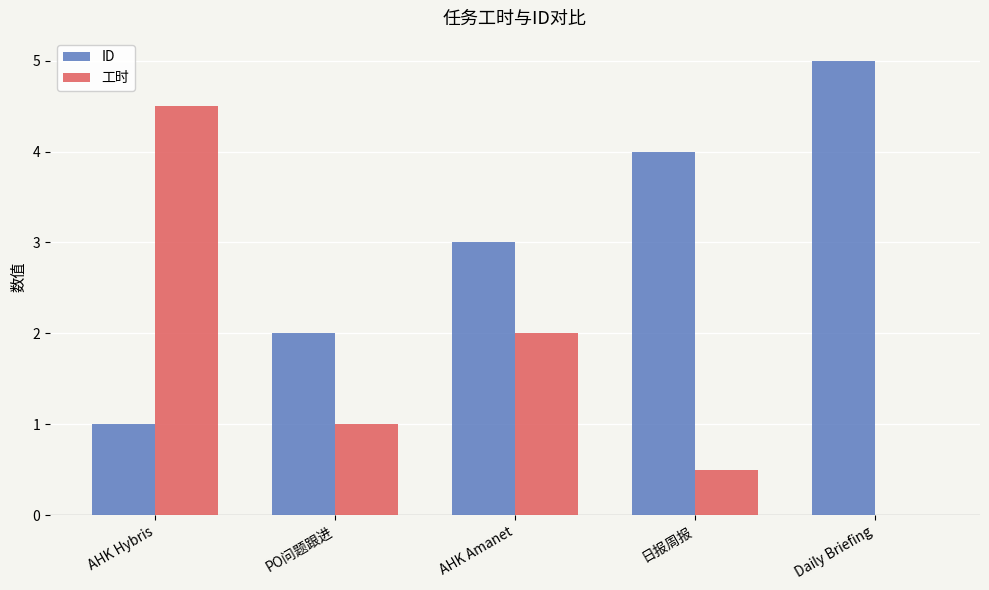

How many data points does each series have?

5